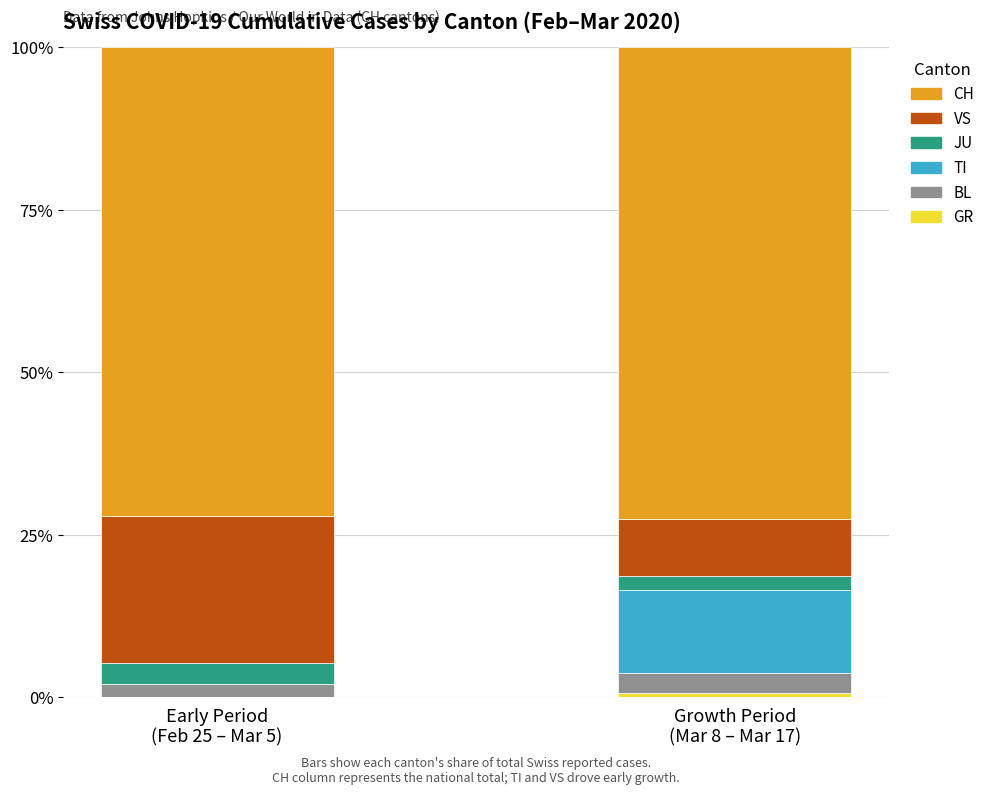

The value of JU at Growth Period
(Mar 8 – Mar 17) is 2.2. True or false?

True